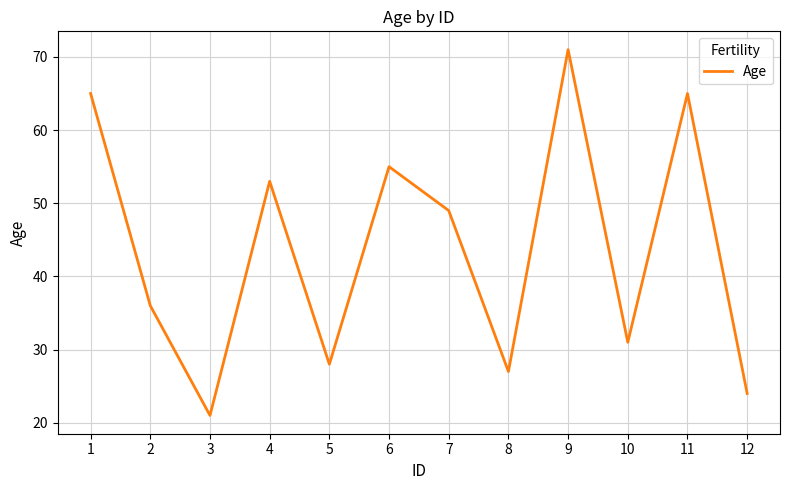

At which label does the data first exceed 49?

1